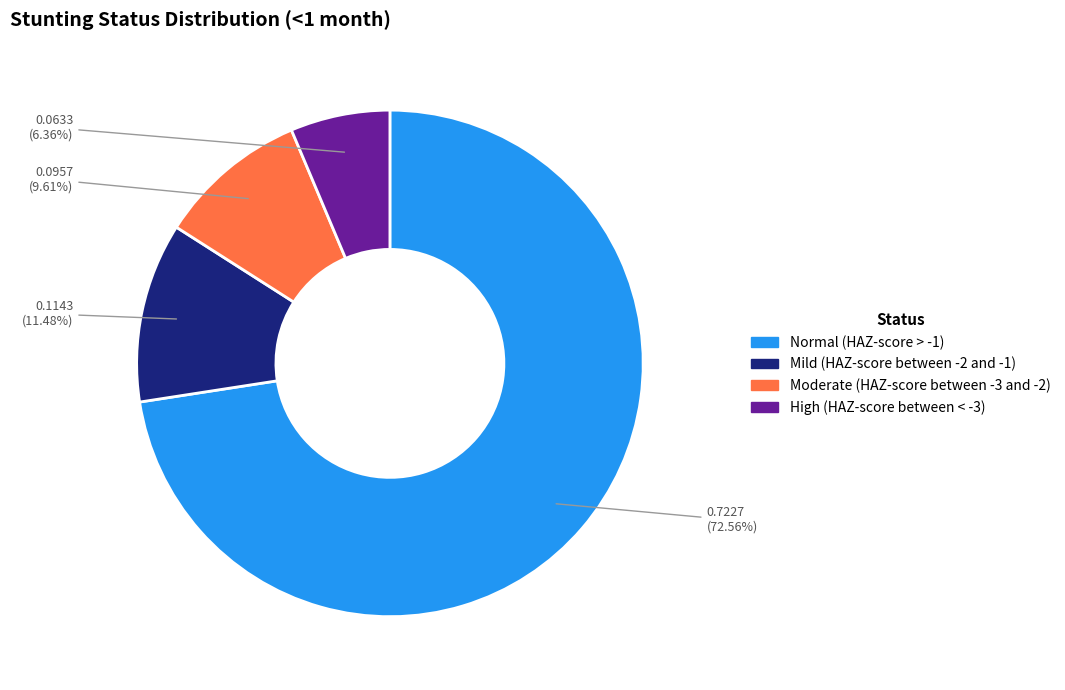

Do High (HAZ-score between < -3) and Moderate (HAZ-score between -3 and -2) together represent more than half of the pie?

No